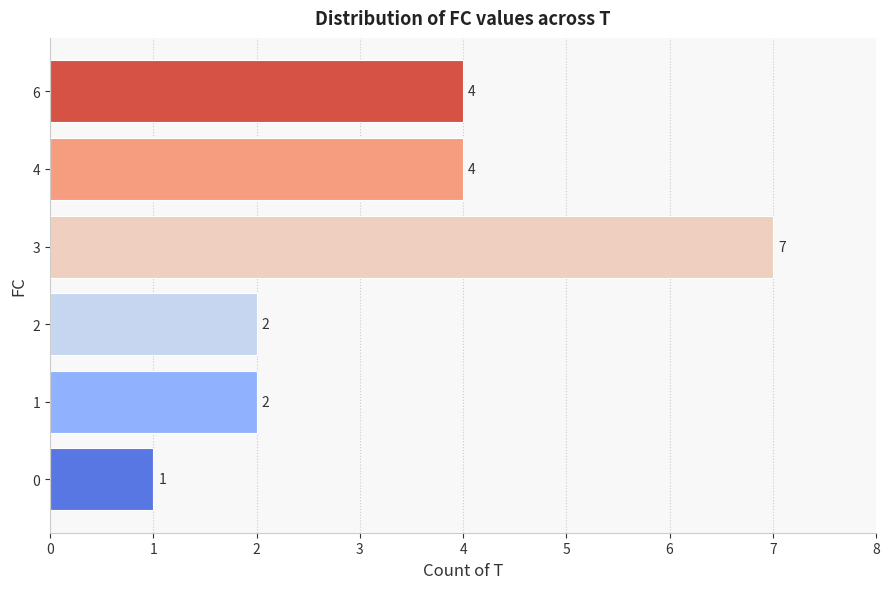

What is the maximum value shown in the chart?

7